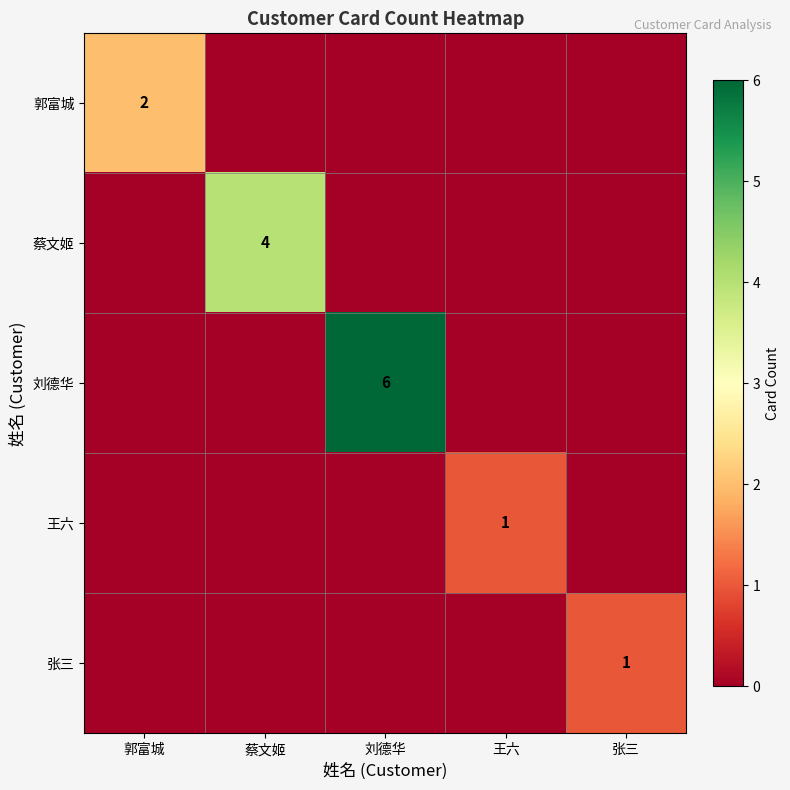

What is the total value across all series at 郭富城?

2